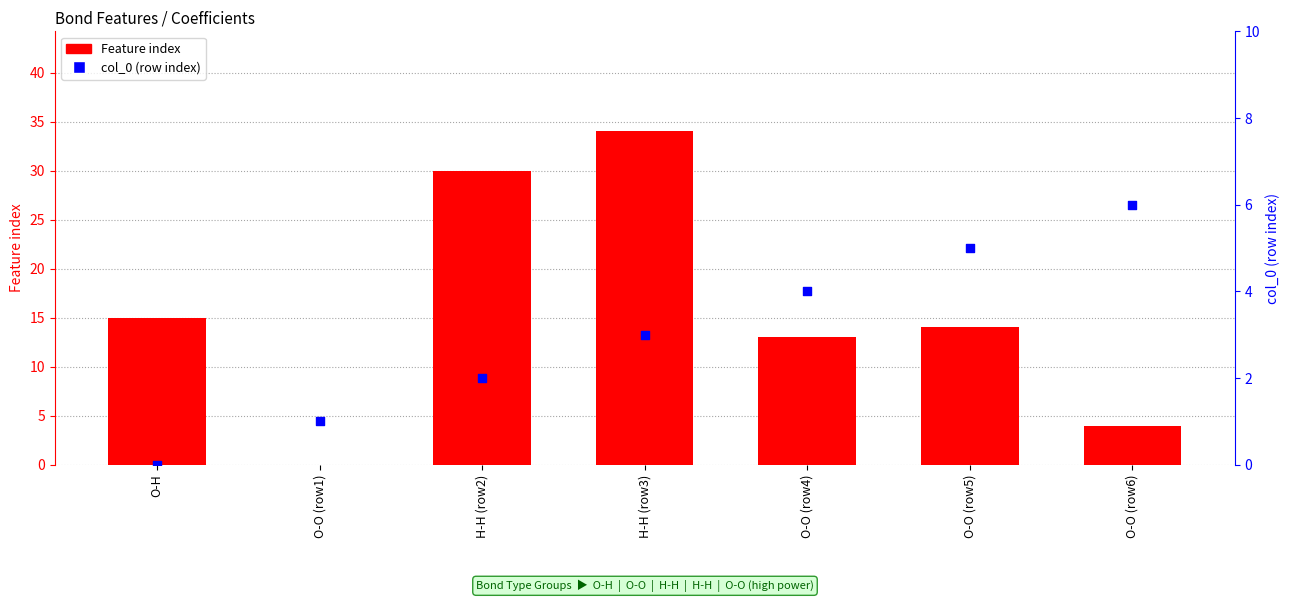

Which series has the largest total across all categories?

Feature index